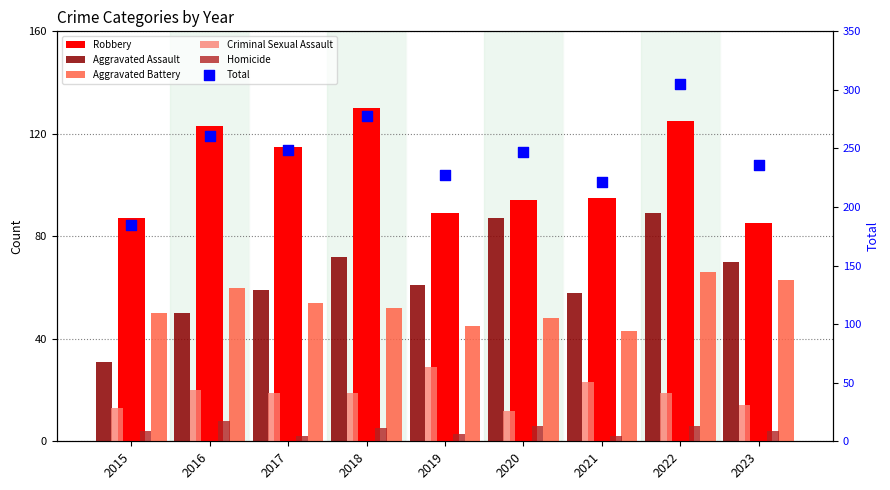

At how many categories does at least one series exceed 49?

9